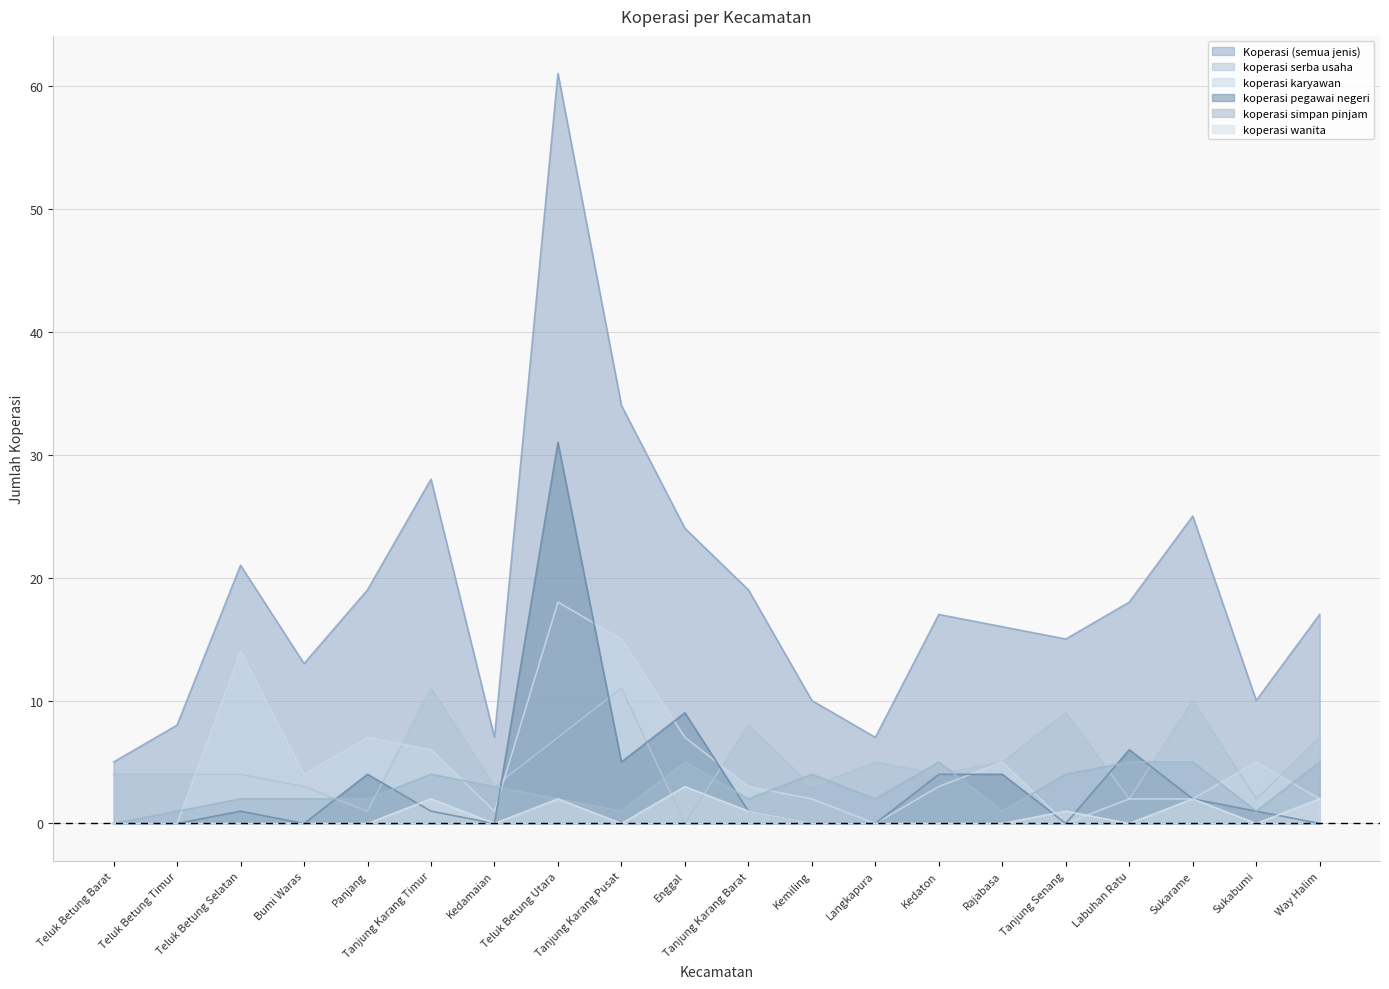

At which label is koperasi simpan pinjam closest to 2?

Teluk Betung Selatan